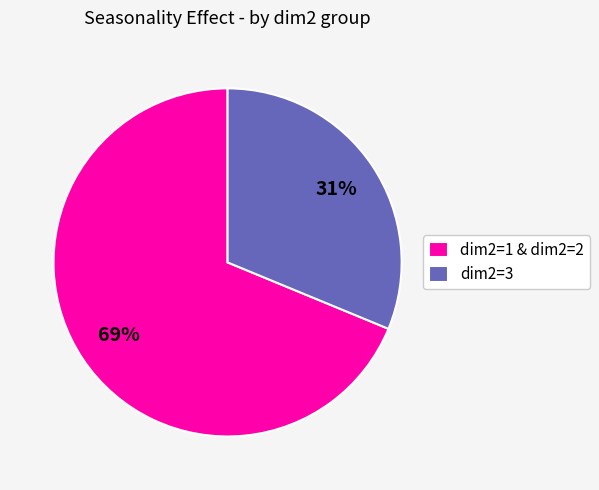

Is there any slice that represents more than half of the pie?

Yes